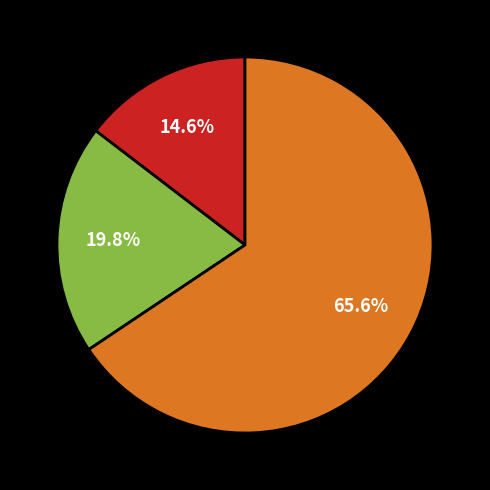

Is there a majority slice in this chart?

Yes